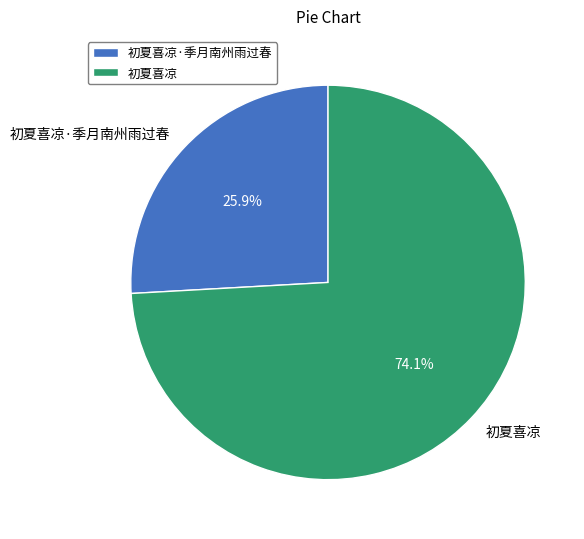

To the nearest percent, what is the difference between the largest and smallest slice percentages?

48%